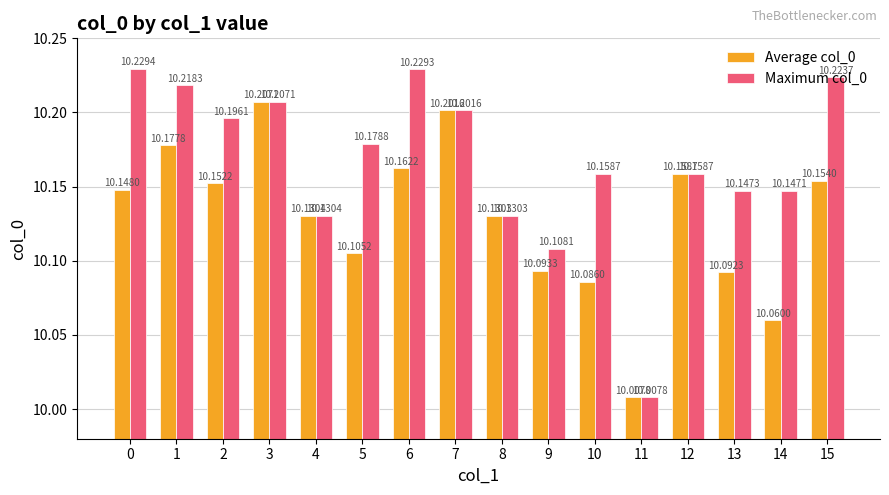

What is the sum of the Average col_0 values at 6 and 8?

20.3